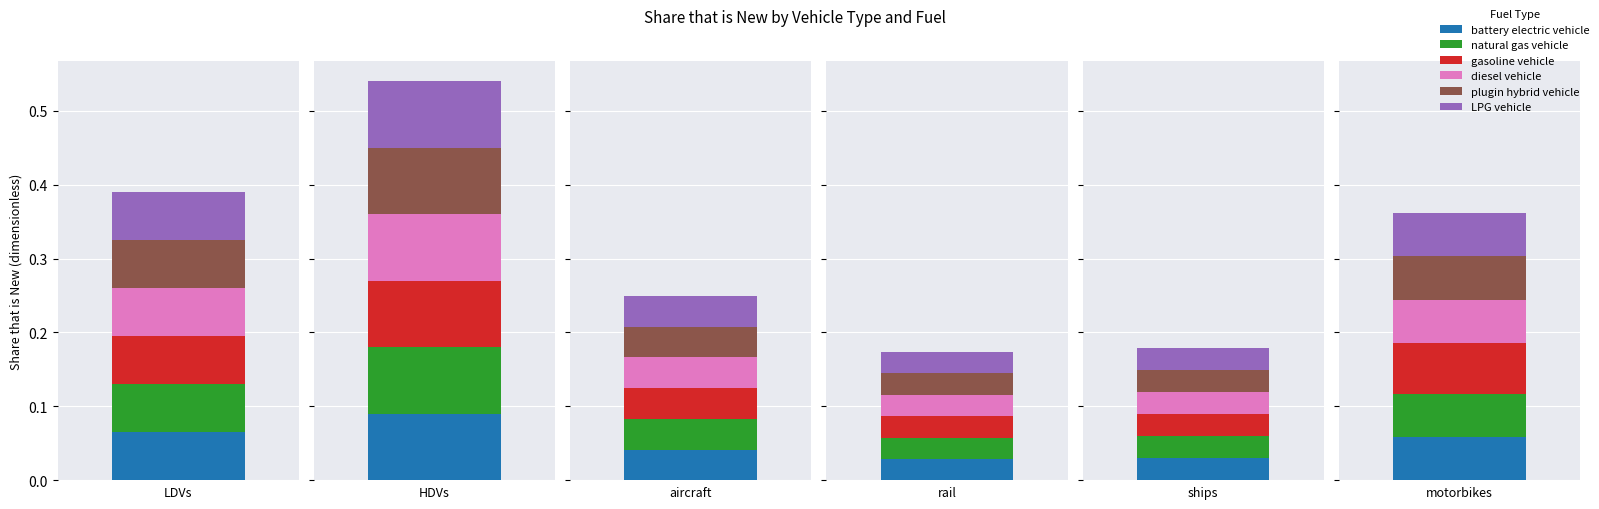

The natural gas vehicle series shows 0.1 at LDVs. True or false?

False